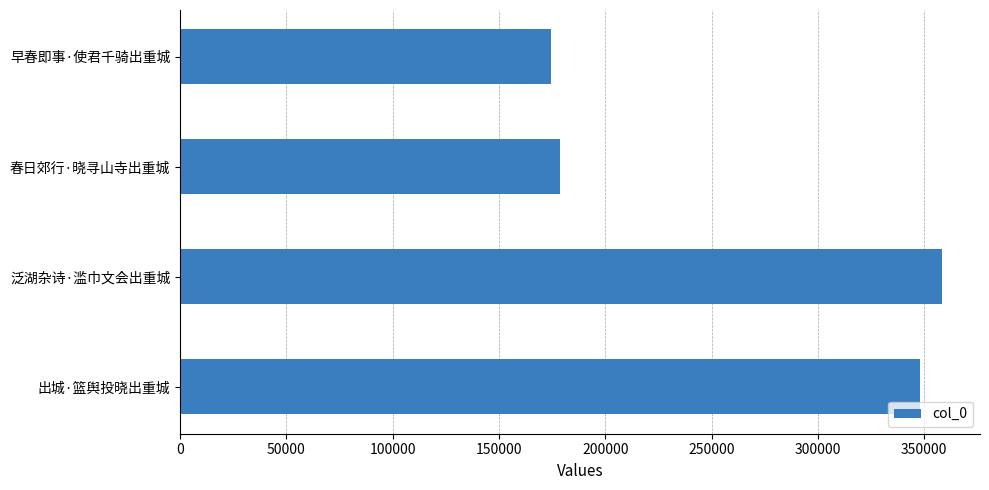

What is the sum of all values?

1059750